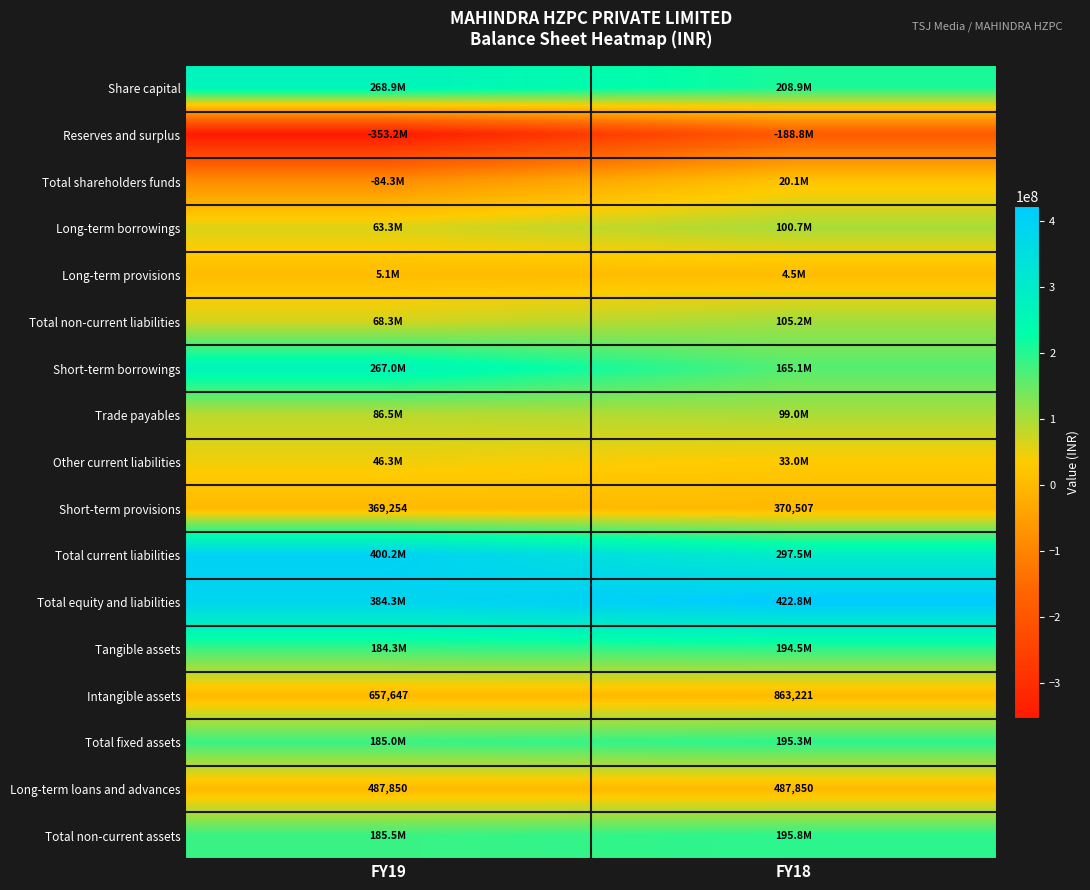

Which category has the lowest value in the Short-term provisions series?

FY19